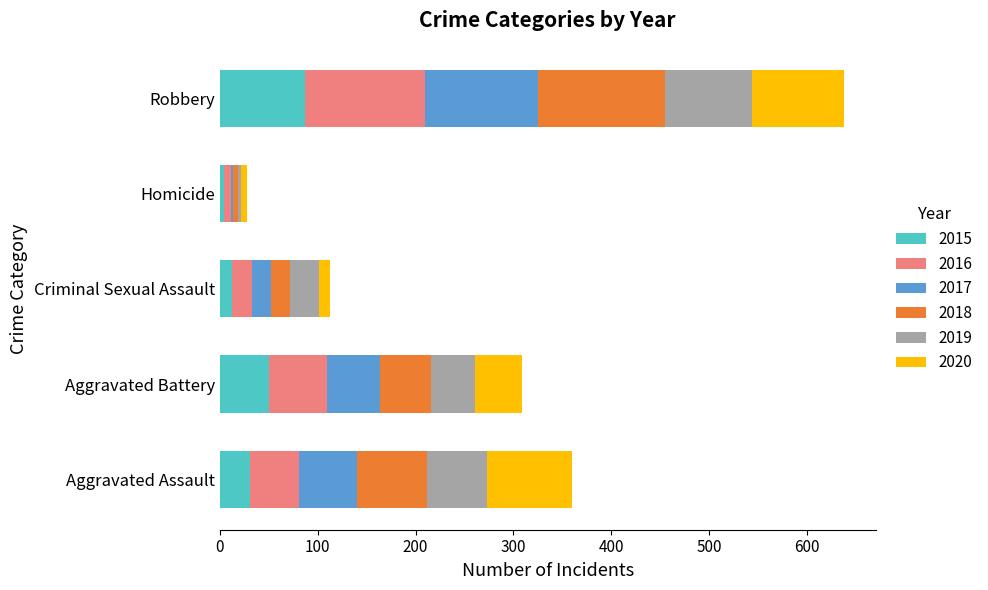

What is the highest value of the 2015 series?

87